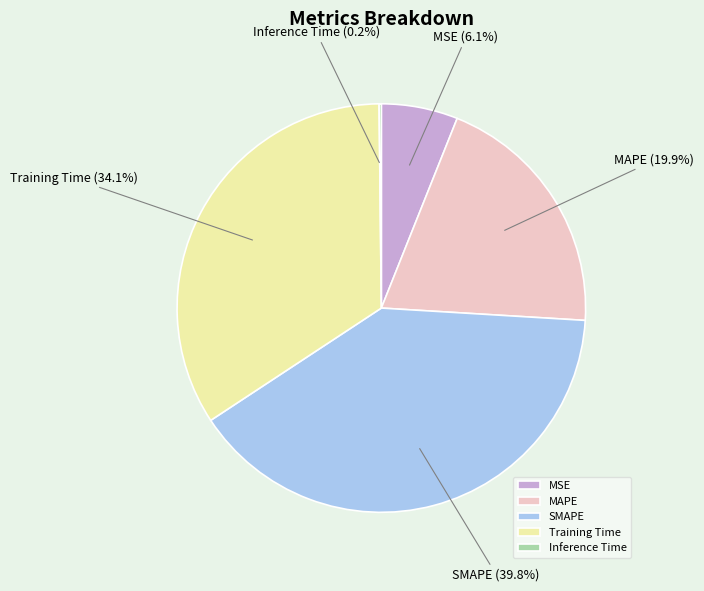

Is there a majority slice in this chart?

No